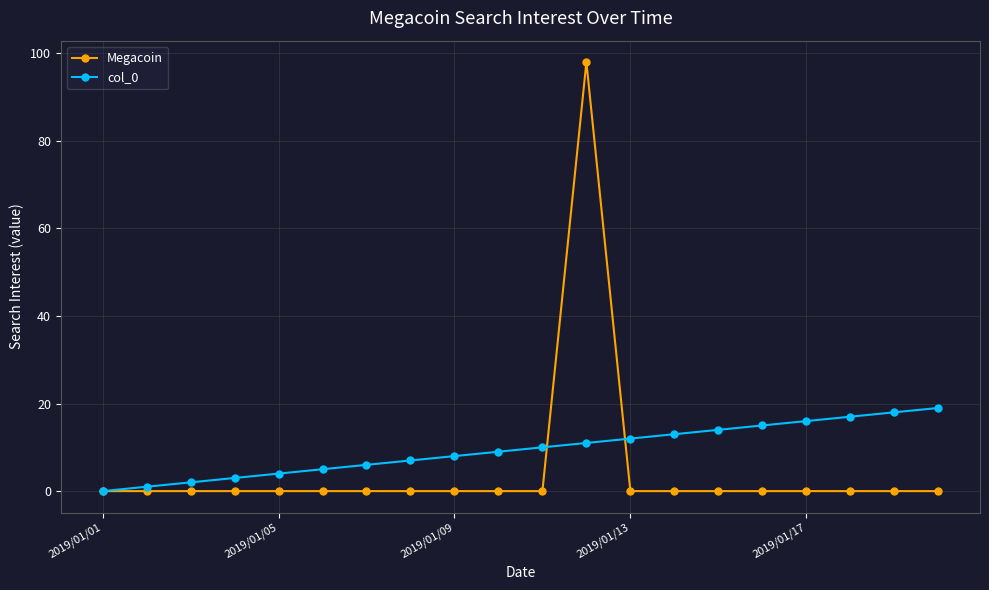

What is the maximum value shown in the chart?

98